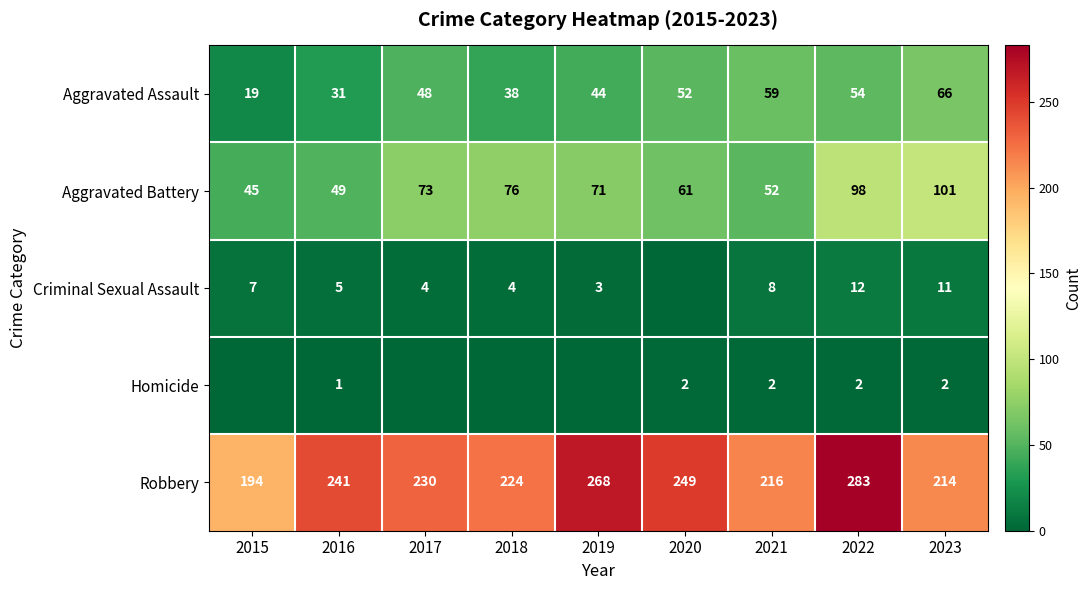

Which category has the lowest value in the Robbery series?

2015